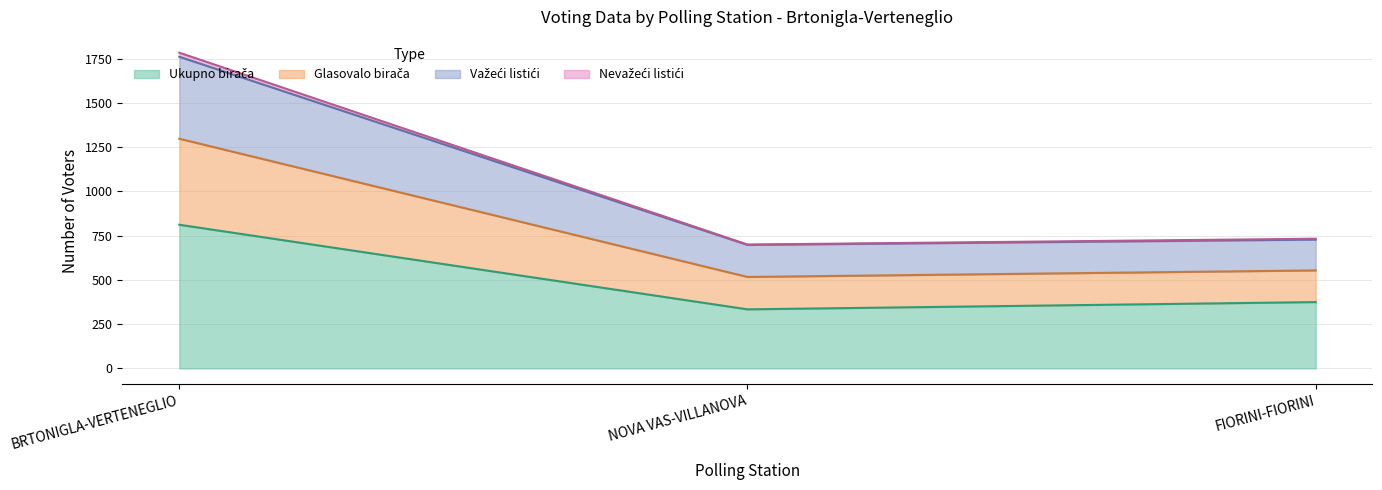

At which category is the sum across all series the highest?

BRTONIGLA-VERTENEGLIO